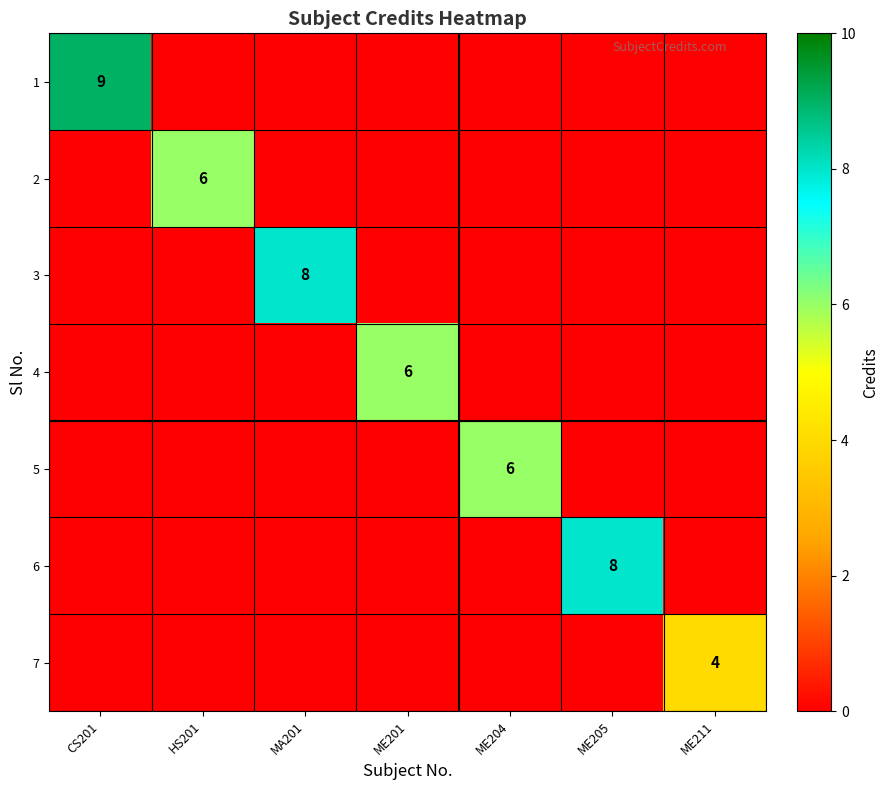

What is the total value across all series at ME205?

8